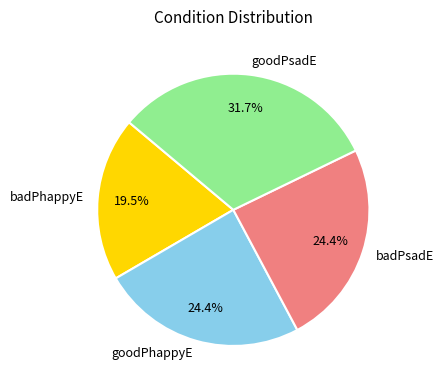

Which slice is the largest?

goodPsadE